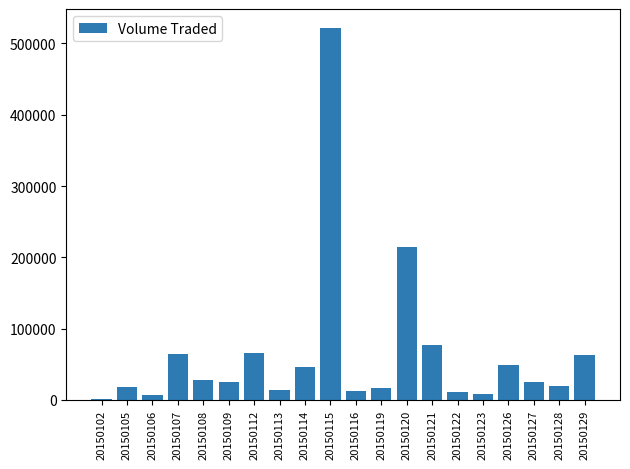

Read the value at 20150105, to the nearest 100.

17900